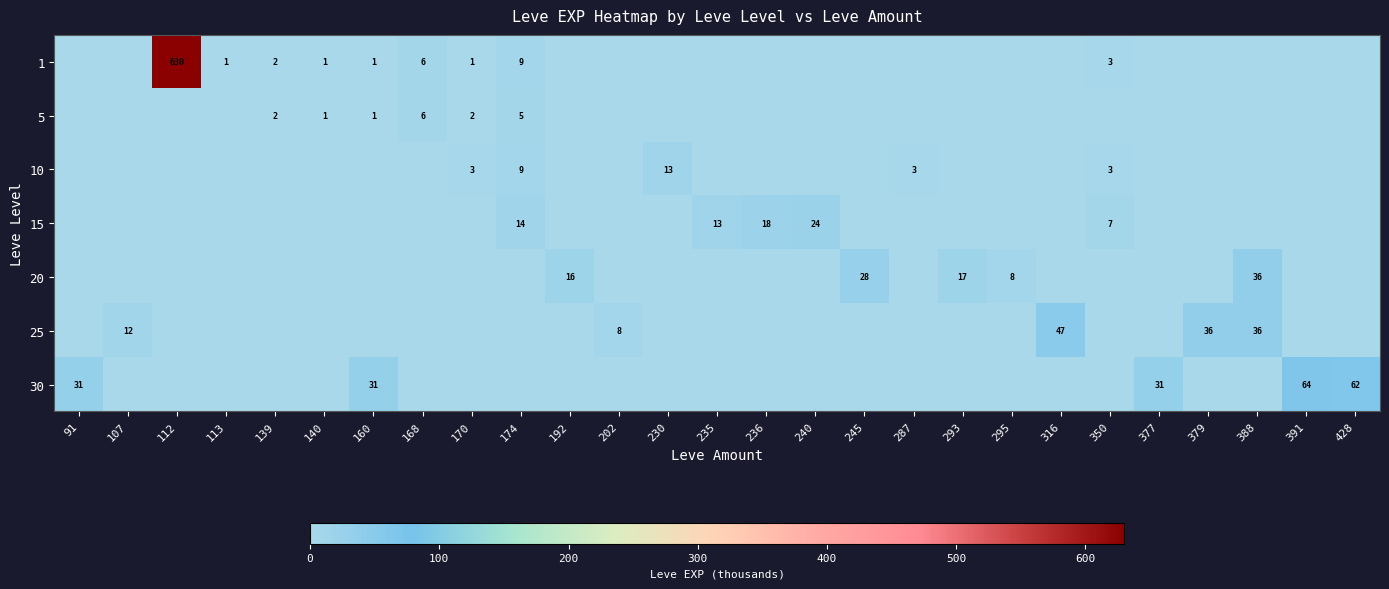

Is it true that 15 equals 13 at 235?

True